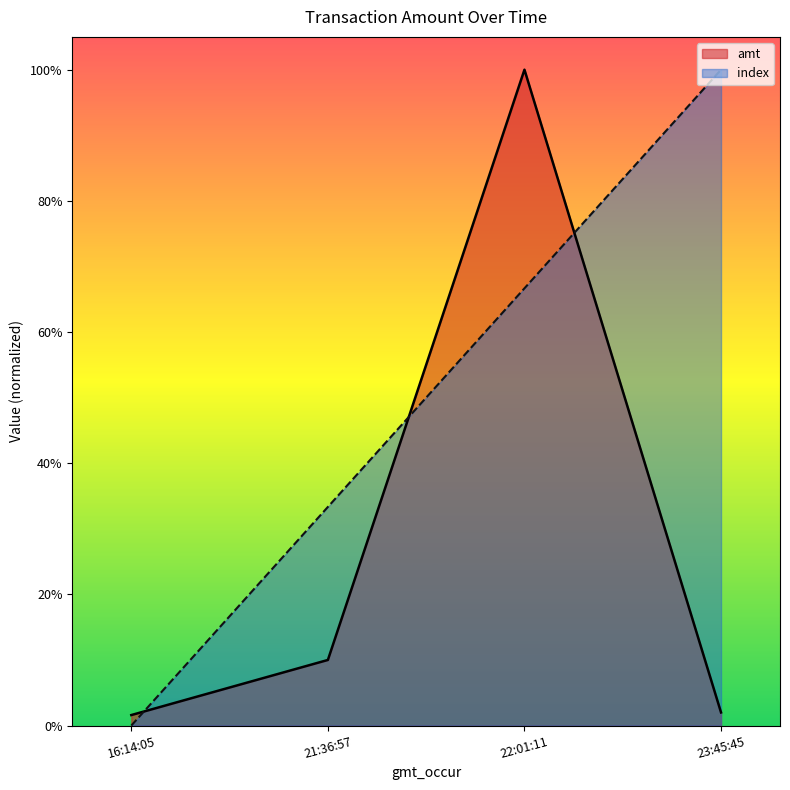

Which series has the widest spread of values?

index